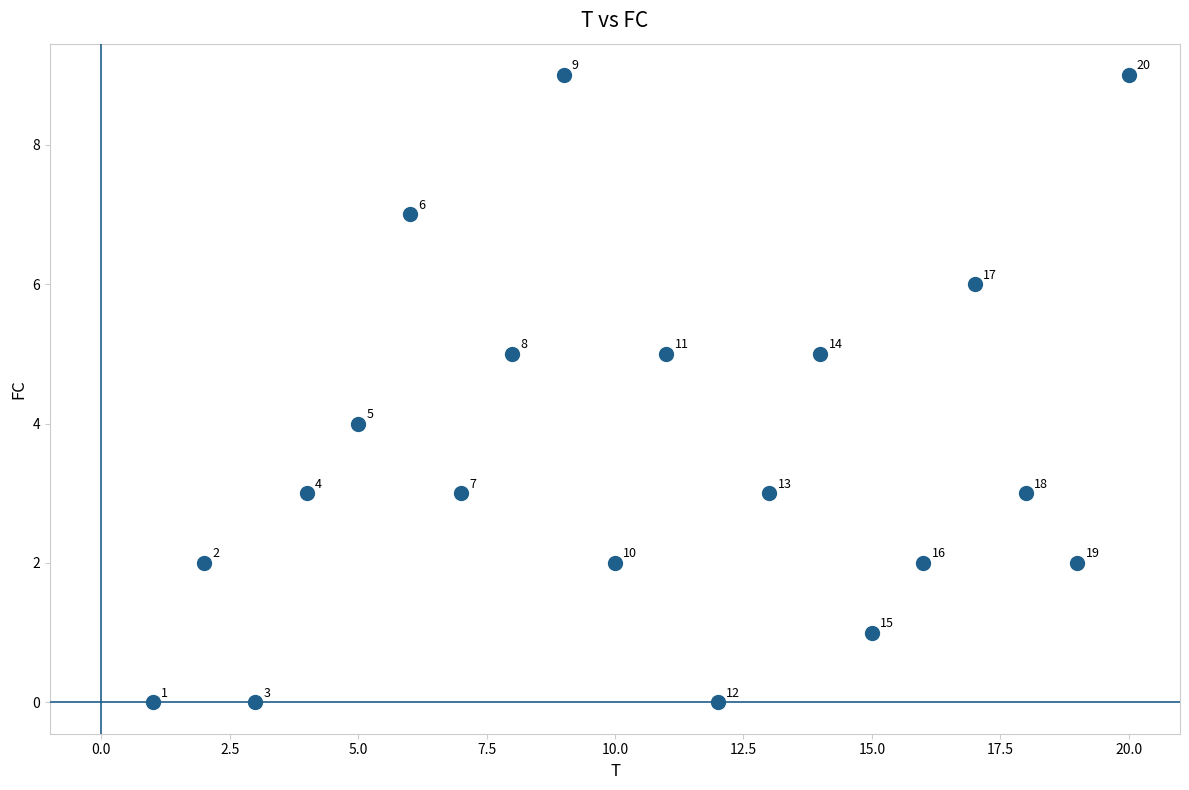

What is the range of Y values (max minus min)?

9